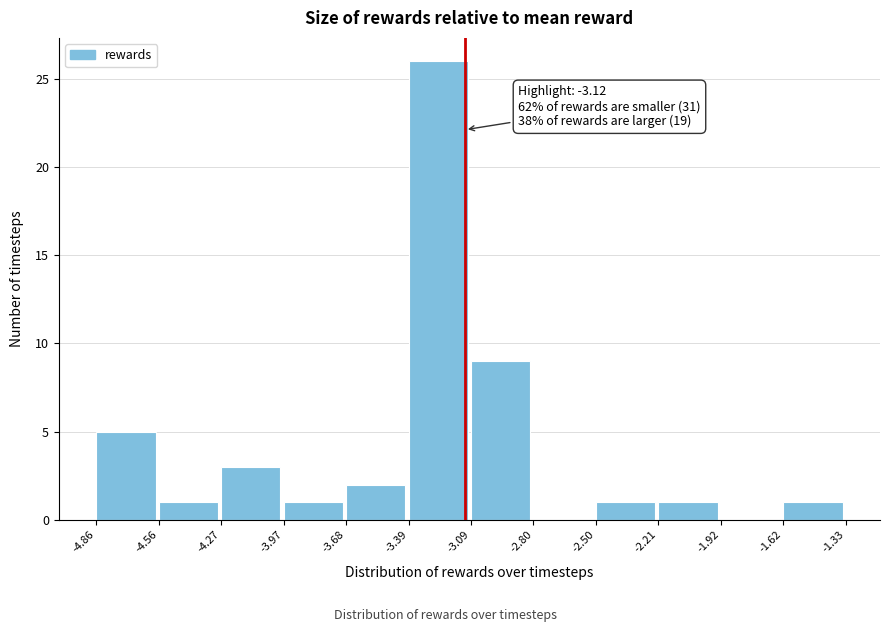

Which range on the x-axis has the tallest bar?

-3.39 to -3.09